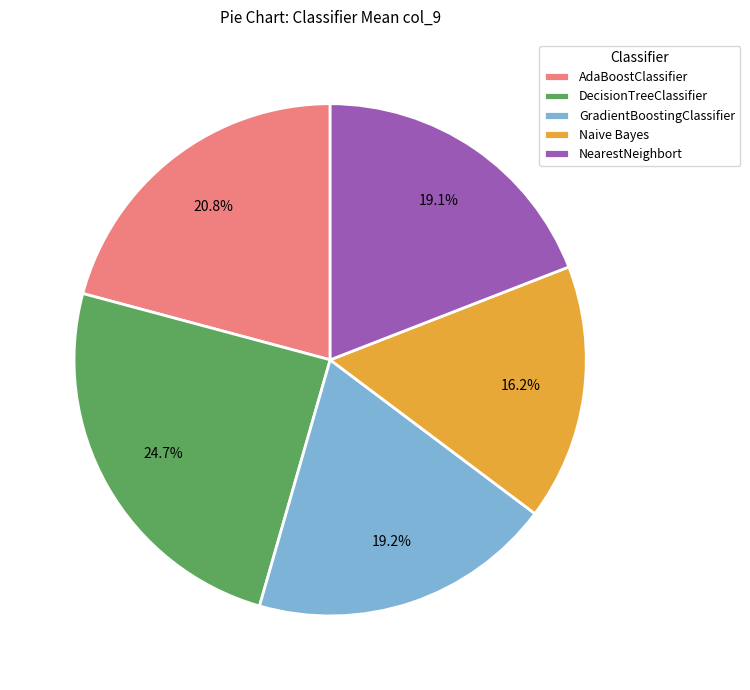

How much of the chart is everything except NearestNeighbort?

81.0%